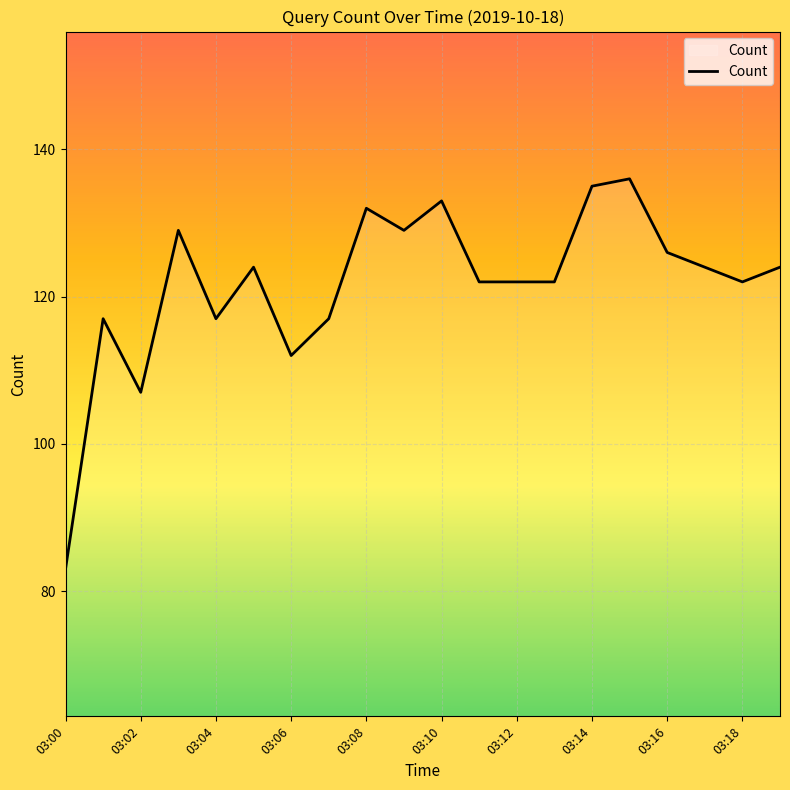

What is the difference between the maximum and minimum values?

53